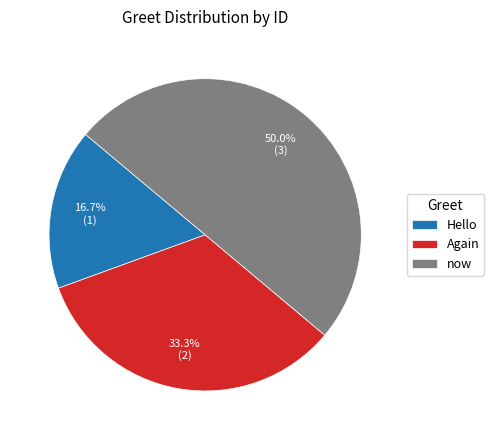

How many segments does this pie chart have?

3